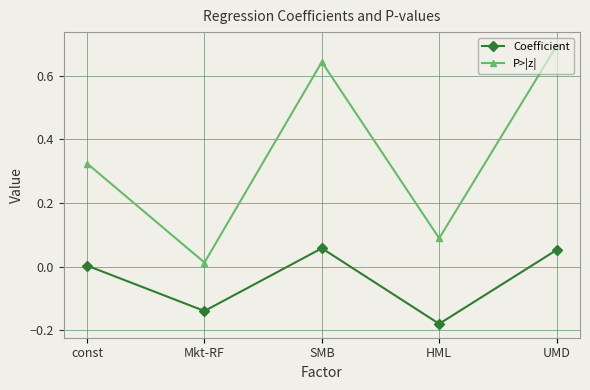

What is the average value of the P>|z| series?

0.4